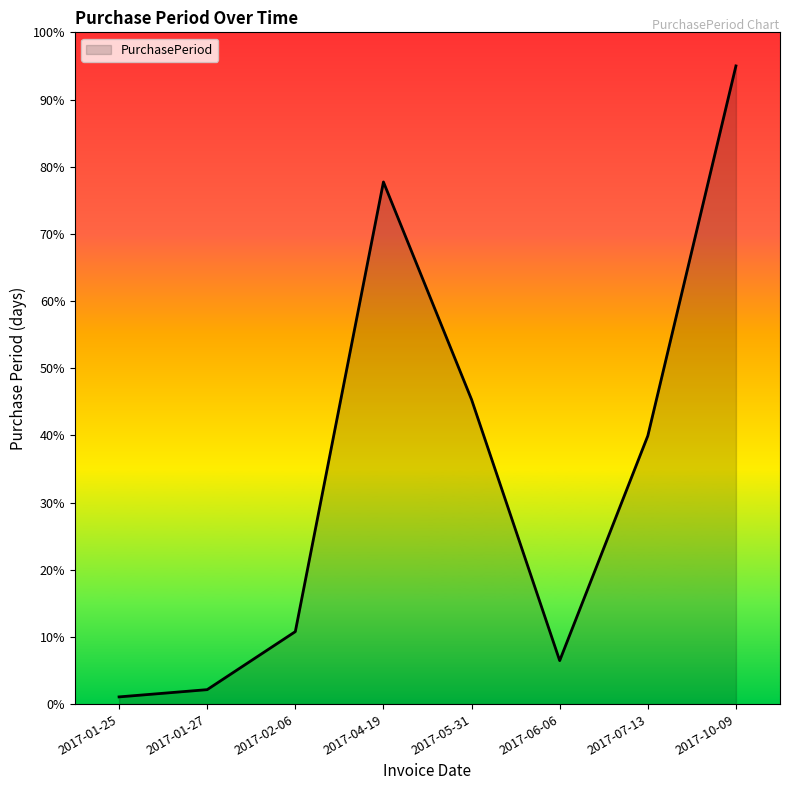

Is it true that the value at 2017-05-31 is 45.3?

True